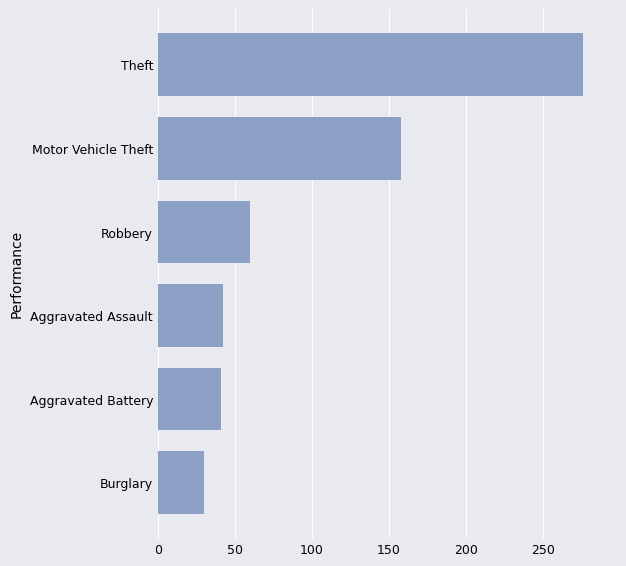

What is the average value?

101